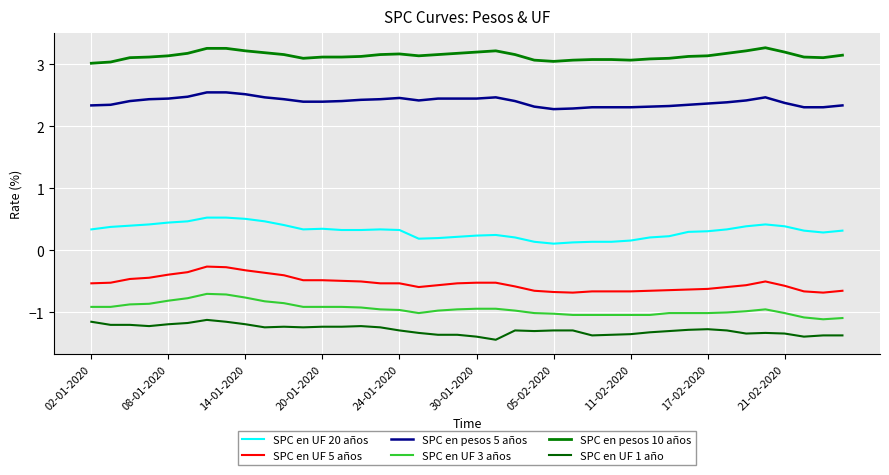

Rank the series by their maximum value, from highest to lowest.

SPC en pesos 10 años, SPC en pesos 5 años, SPC en UF 20 años, SPC en UF 5 años, SPC en UF 3 años, SPC en UF 1 año